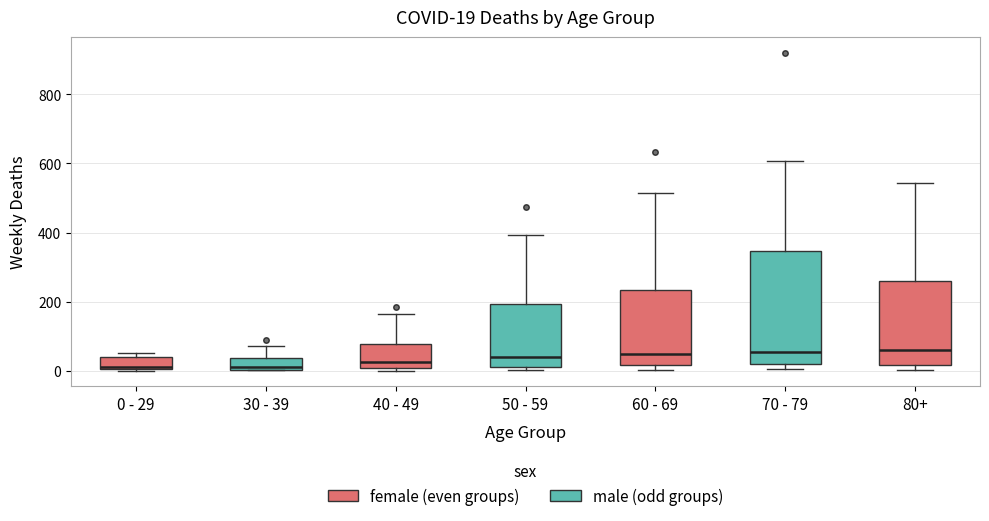

Which box is the tallest, from its lower edge to its upper edge?

70 - 79